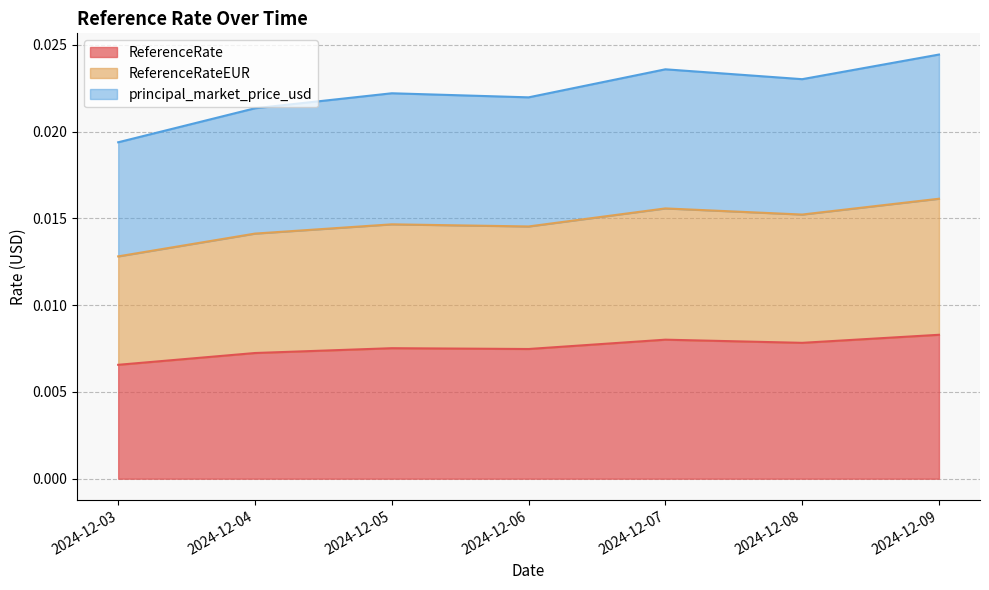

Which category has the lowest value in the ReferenceRate series?

2024-12-03